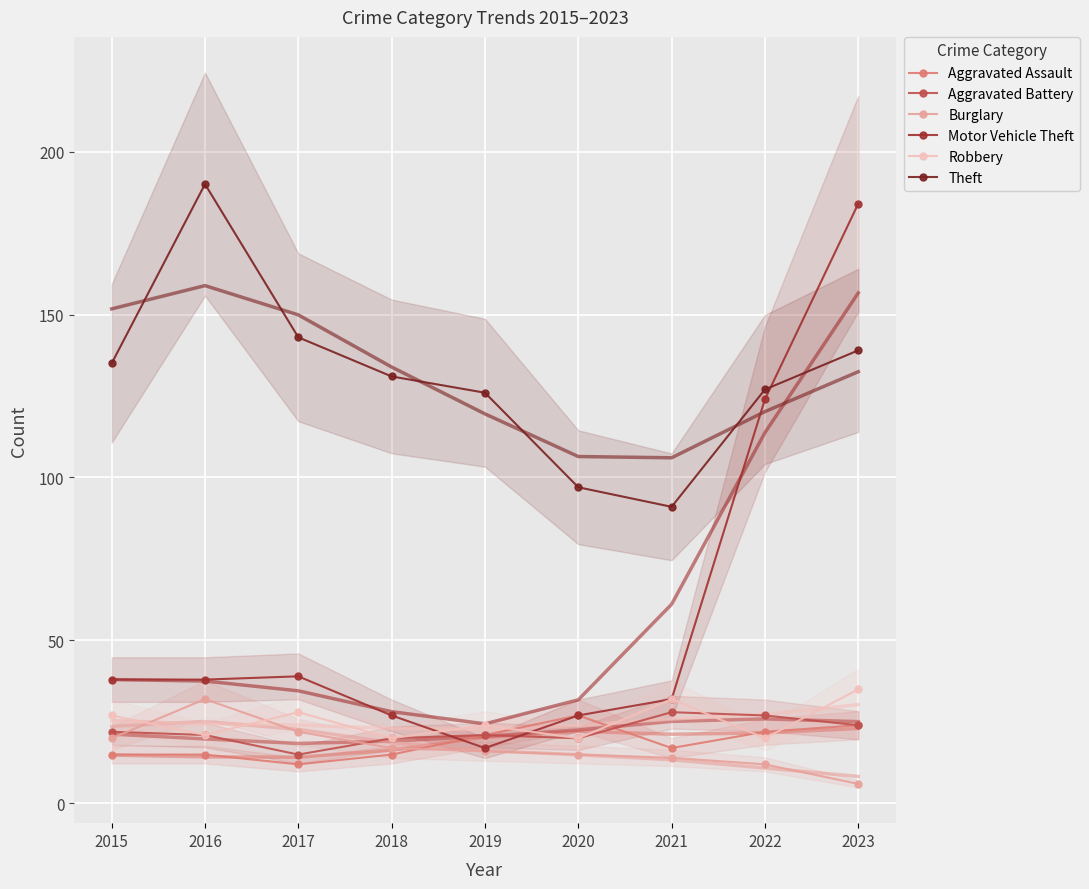

Is it true that Aggravated Assault equals 15 at 2018?

True